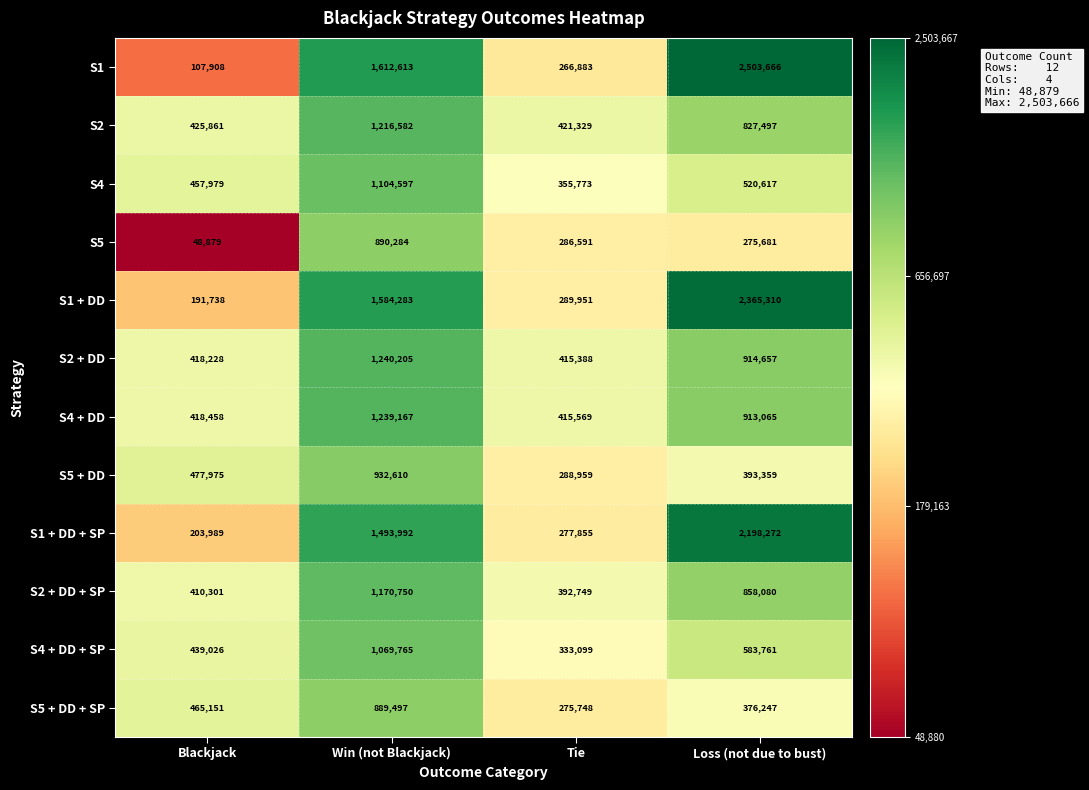

What is the difference between the maximum and second lowest values in the S4 series?

646618